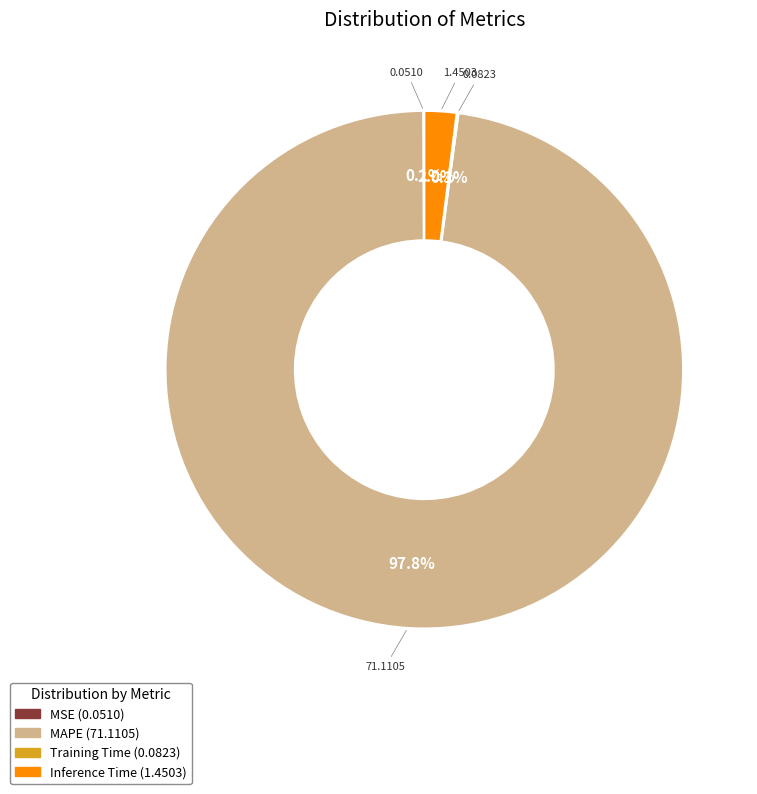

What percentage is the MAPE slice, to the nearest percent?

98%